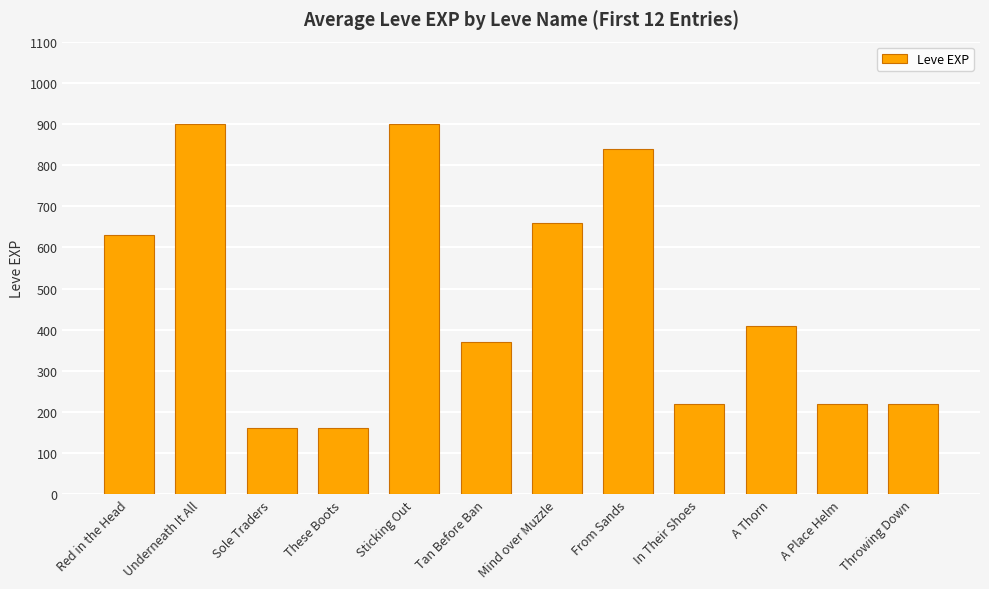

Where does the data first go above 410?

Red in the Head